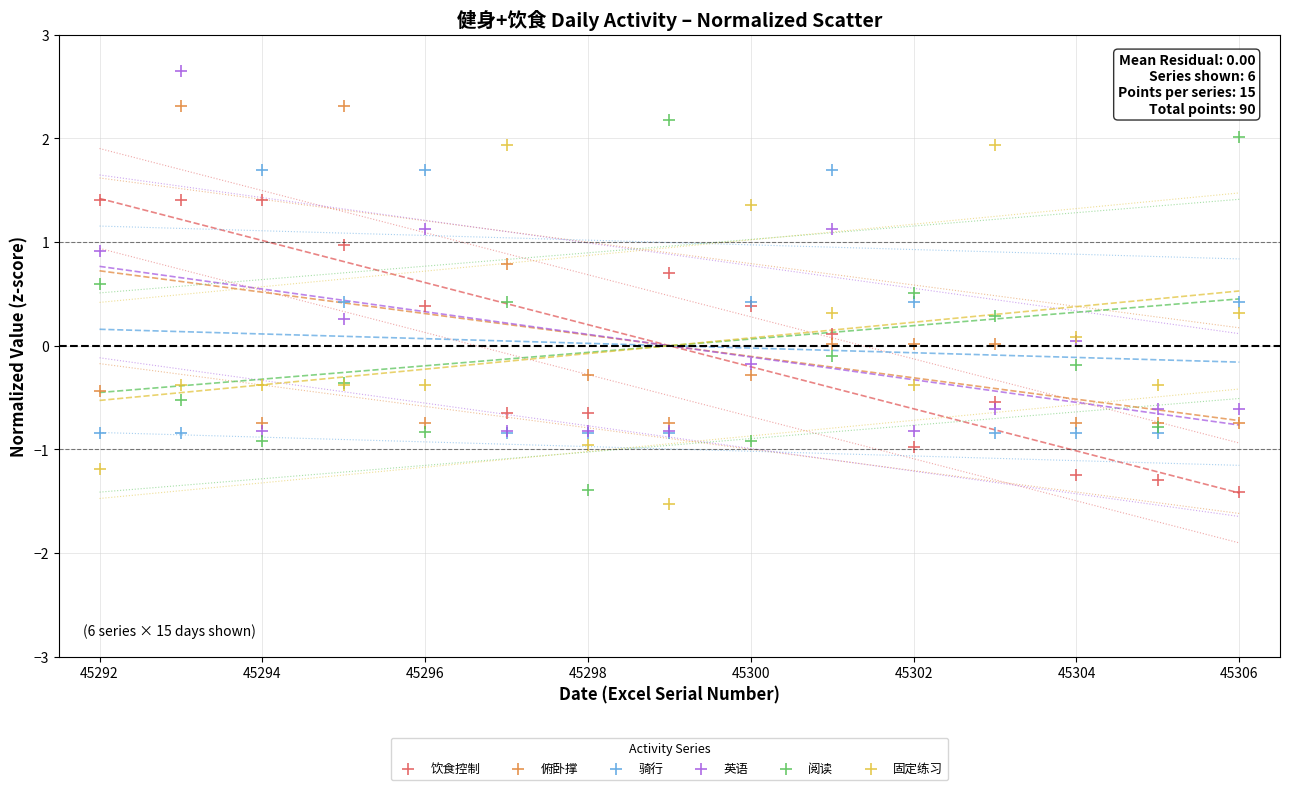

Which series contains the lowest Y value?

固定练习